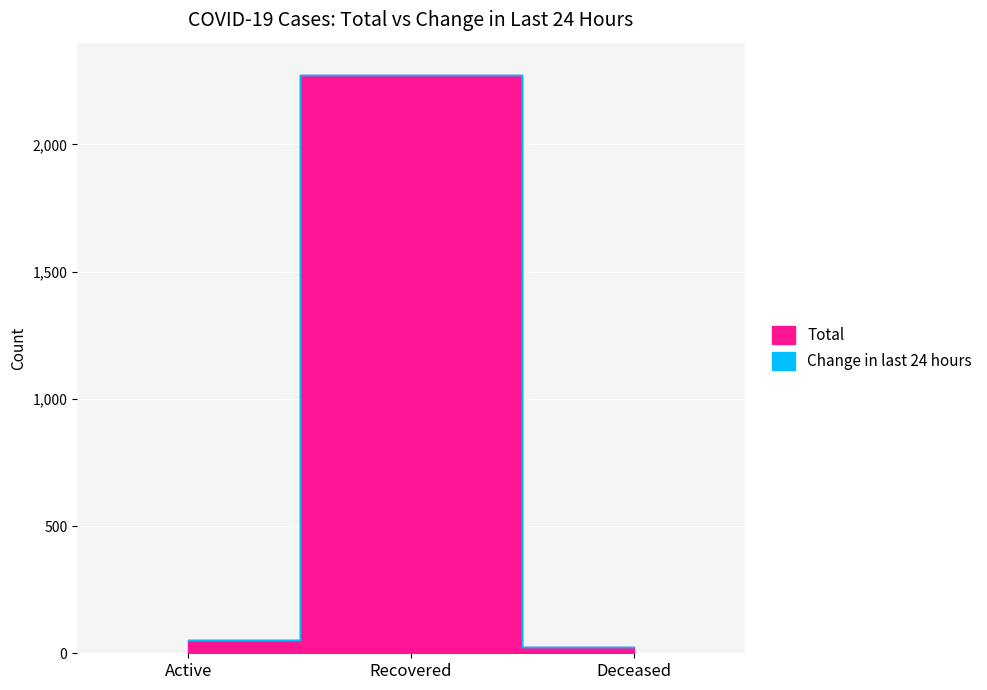

What is the total value across all series at Active?

51